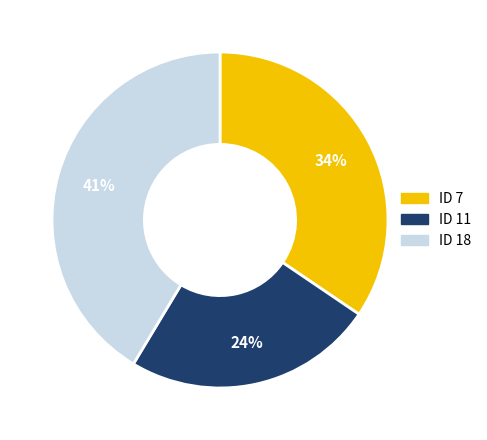

To the nearest percent, what is the difference between the largest and smallest slice percentages?

17%